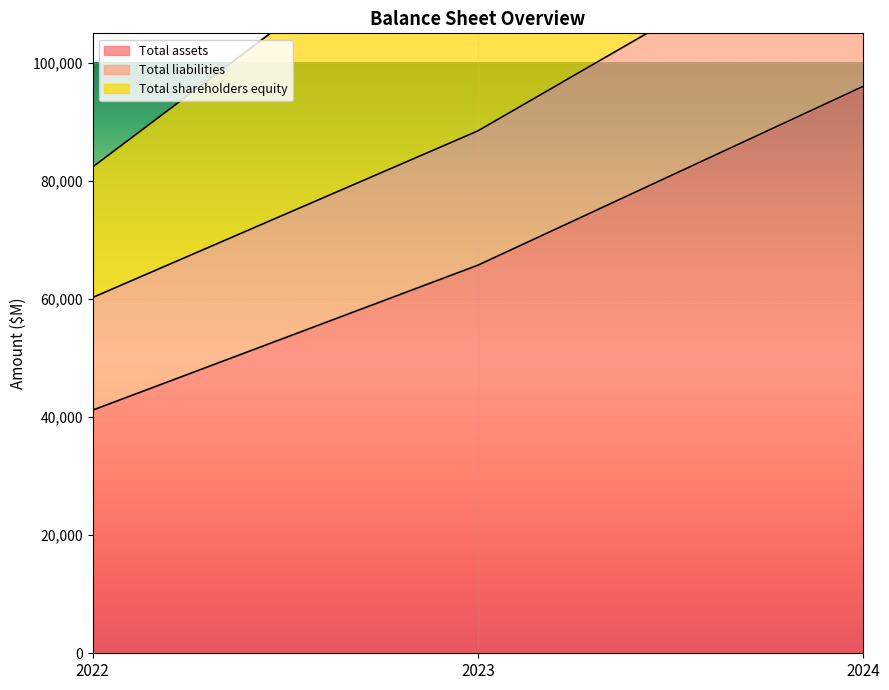

What is the difference between the maximum and minimum values in the Total assets series?

54831